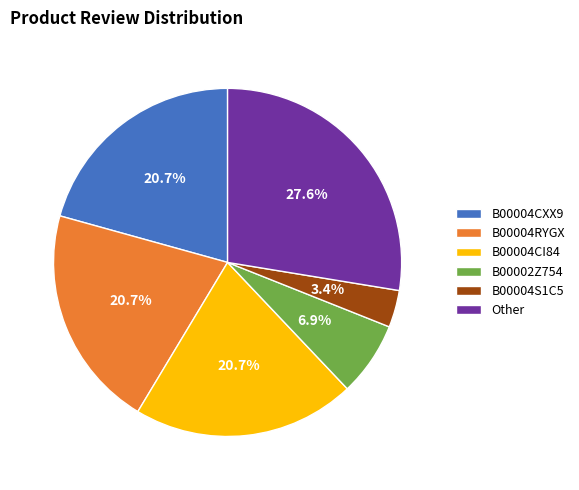

Which has a higher value, B00004S1C5 or B00004CI84?

B00004CI84